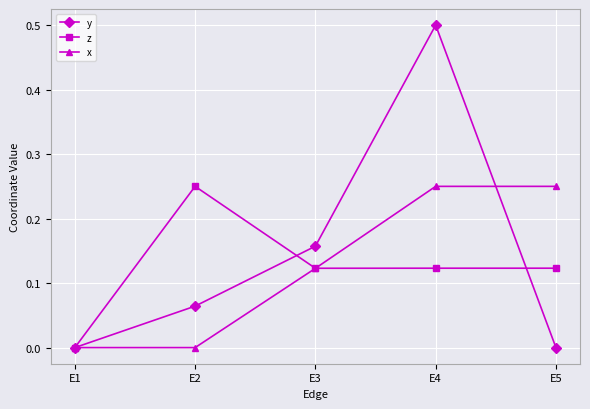

What are all the series names shown in the legend?

y, z, x